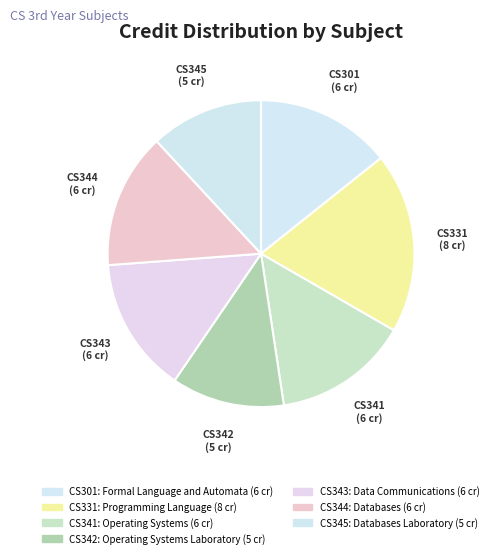

How many slices are in this pie chart?

7